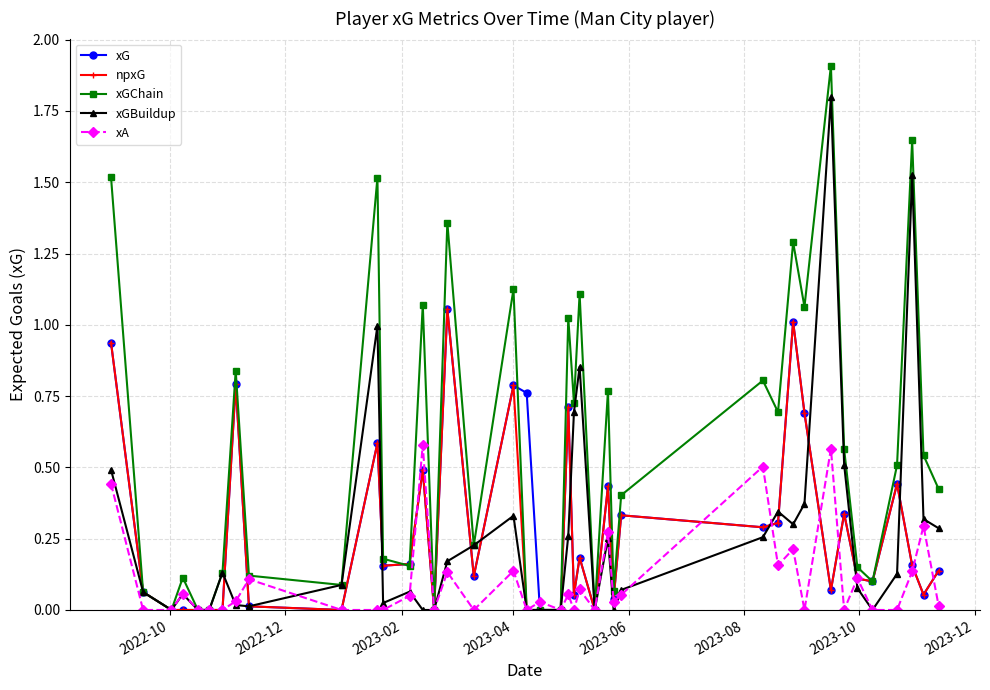

Which series has the largest total across all categories?

xGChain